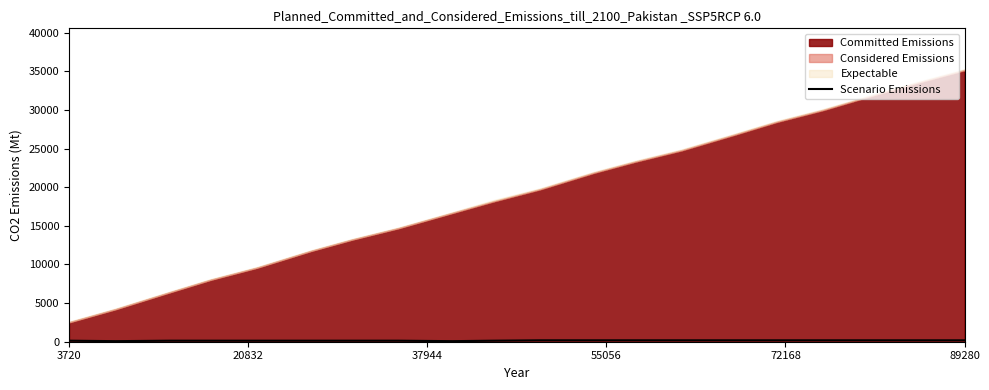

How many categories are shown in the chart?

20